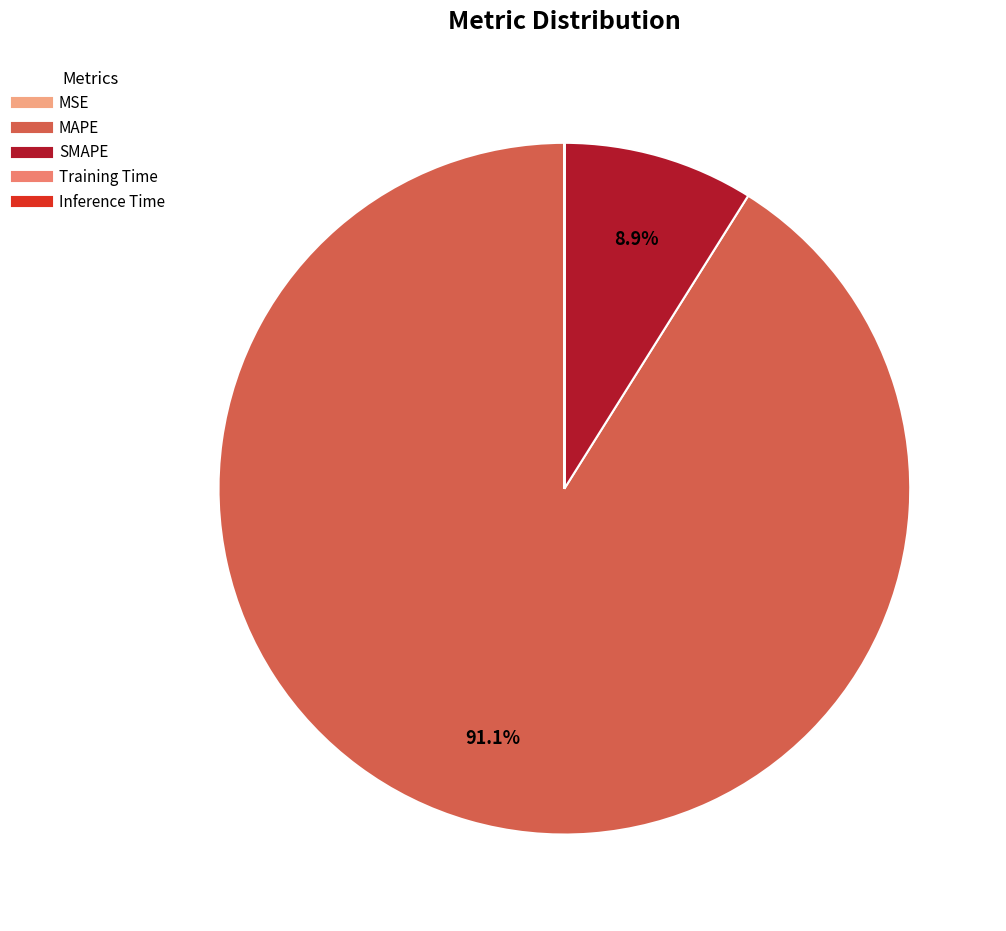

To the nearest percent, what is the difference between the largest and smallest slice percentages?

91%